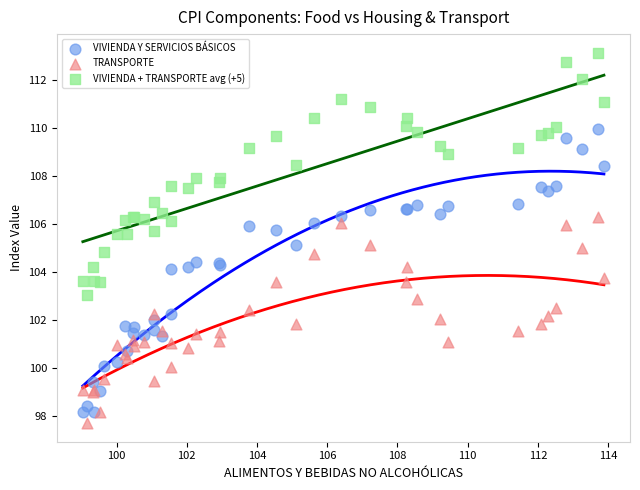

Which series has the largest Y range (max minus min)?

VIVIENDA Y SERVICIOS BÁSICOS